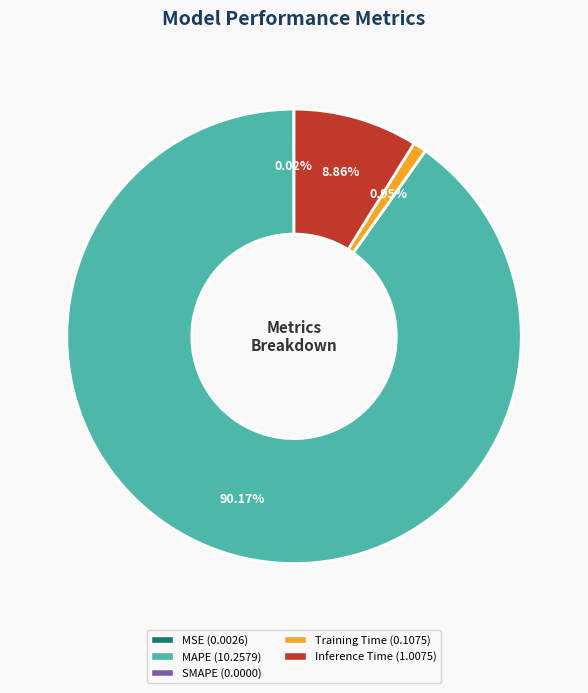

Does Training Time account for over 50% of the chart?

No